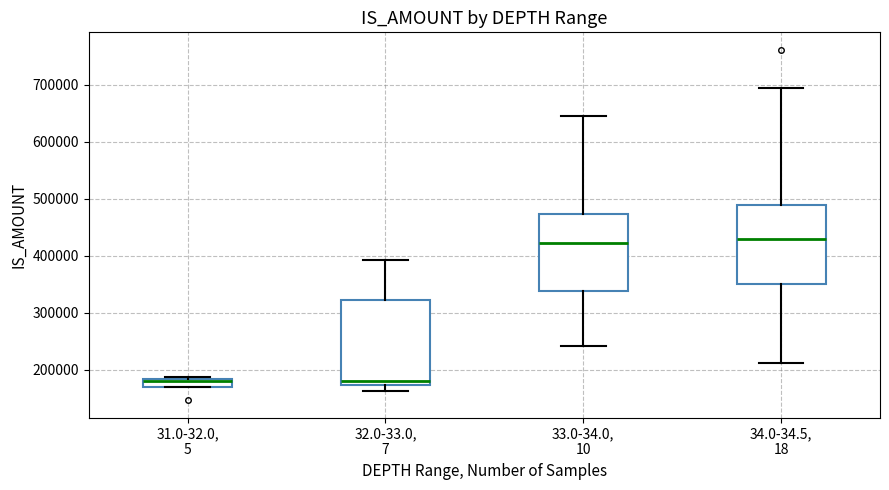

Where is the upper edge of the box for 34.0-34.5, 18 on the y-axis? The values are not printed on the chart, so give them approximately, as read against the axis.

490000